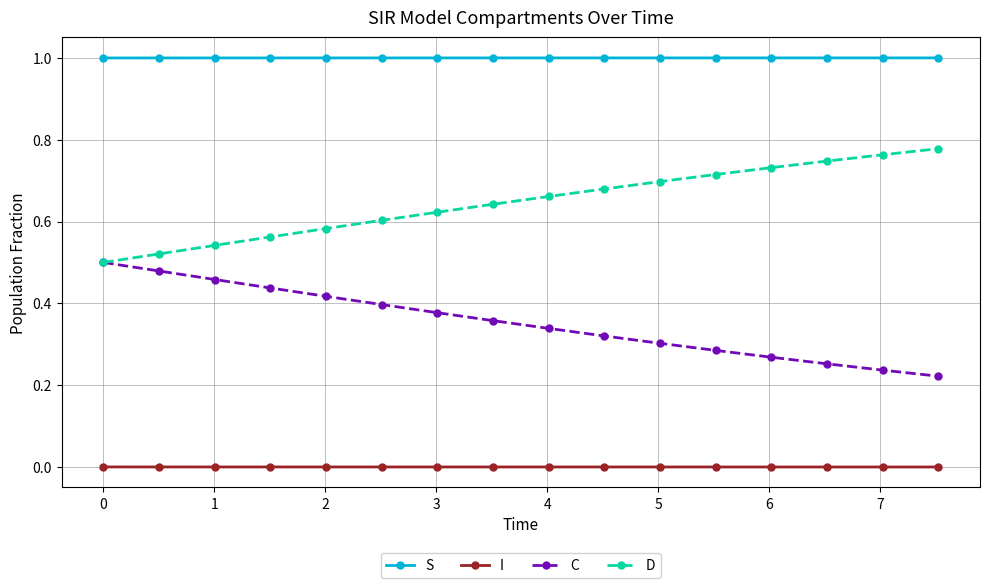

Does the chart have visible grid lines?

Yes